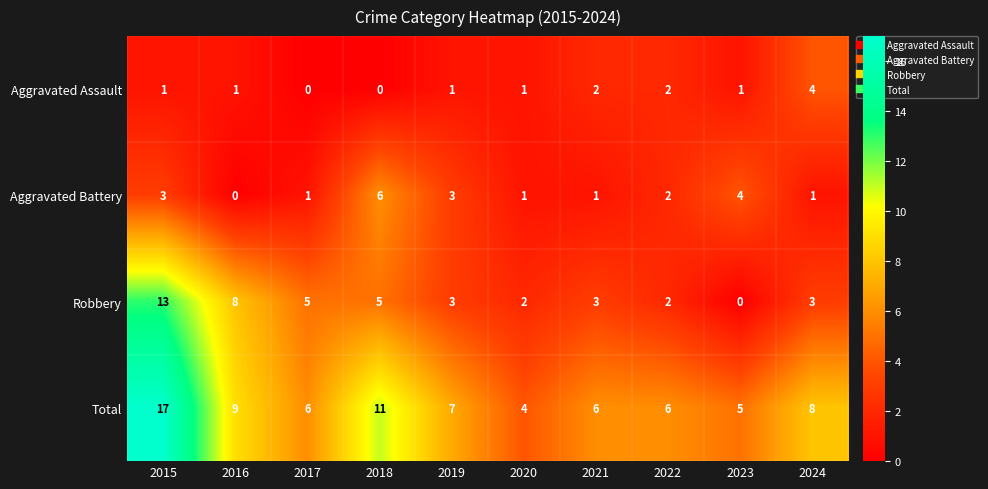

What is the approximate value of Total at 2018?

11